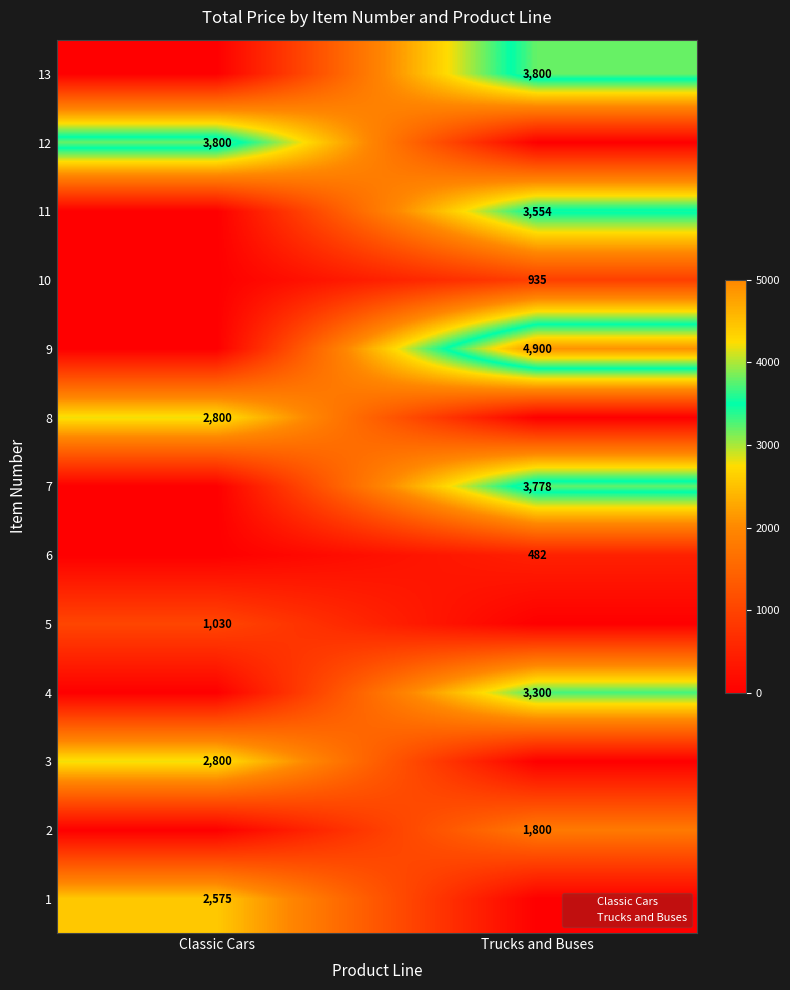

What is the total value across all series at 3?

2800.0